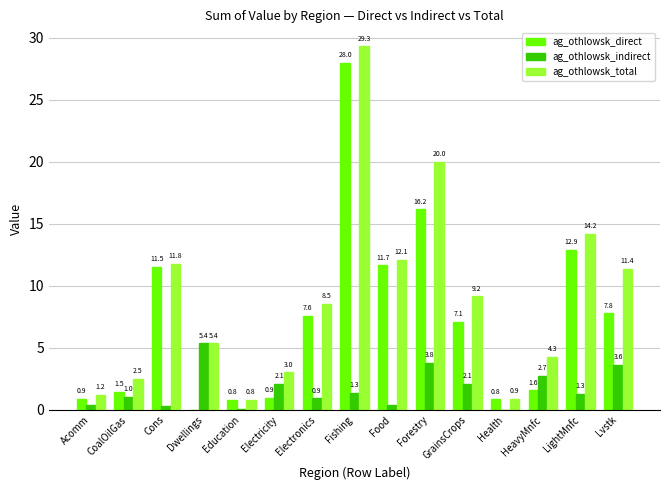

True or false: ag_othlowsk_indirect has a value of 3.8 at Forestry.

True